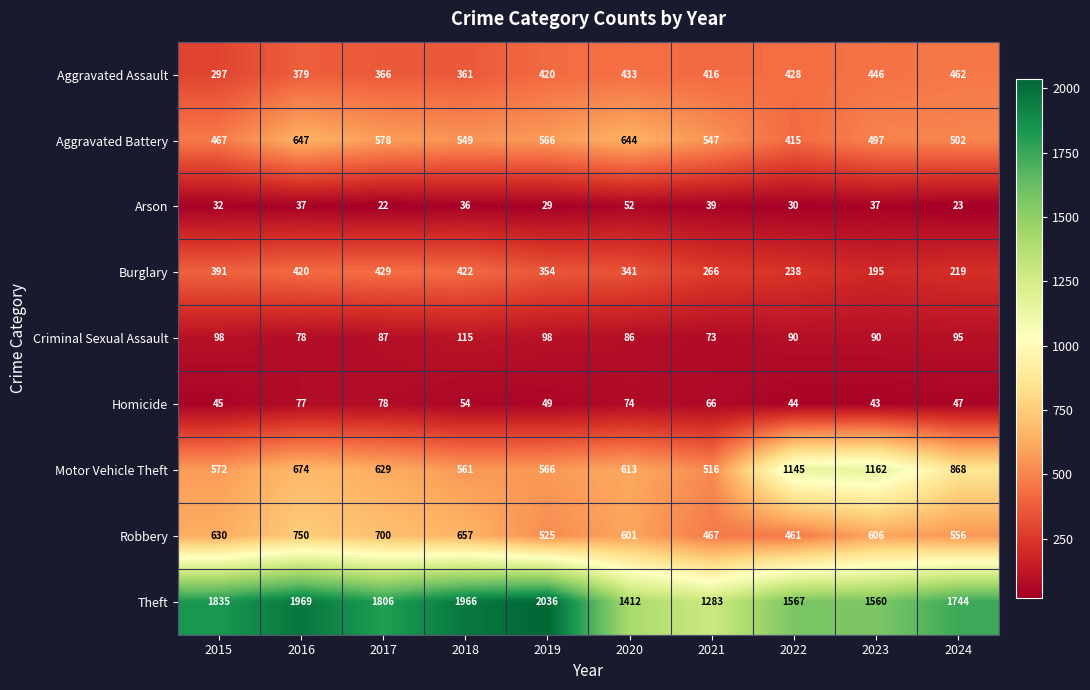

At which label does Aggravated Battery reach its minimum?

2022